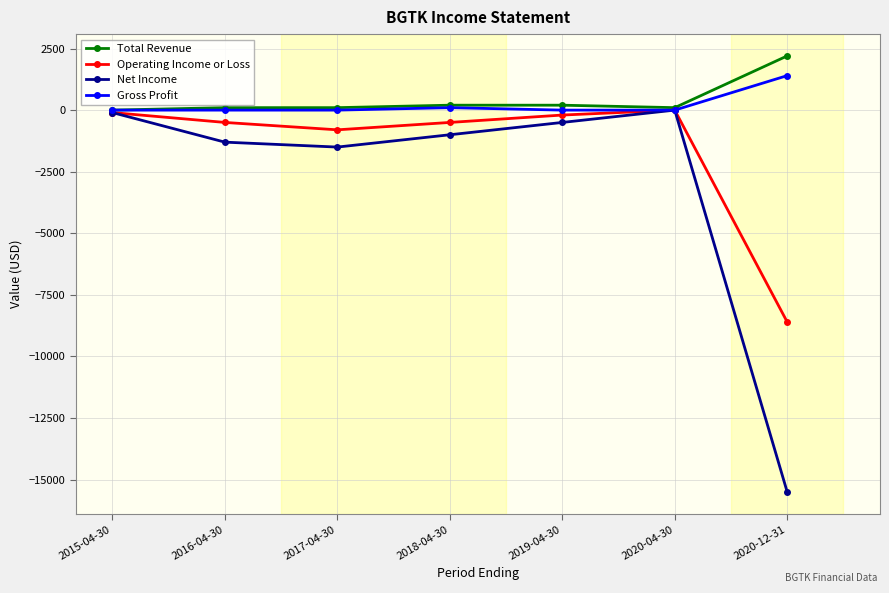

Reading left to right, extract all data points from this chart.

Total Revenue: 0	100	100	200	200	100	2200
Operating Income or Loss: -100	-500	-800	-500	-200	0	-8600
Net Income: -100	-1300	-1500	-1000	-500	0	-15500
Gross Profit: 0	0	0	100	0	0	1400